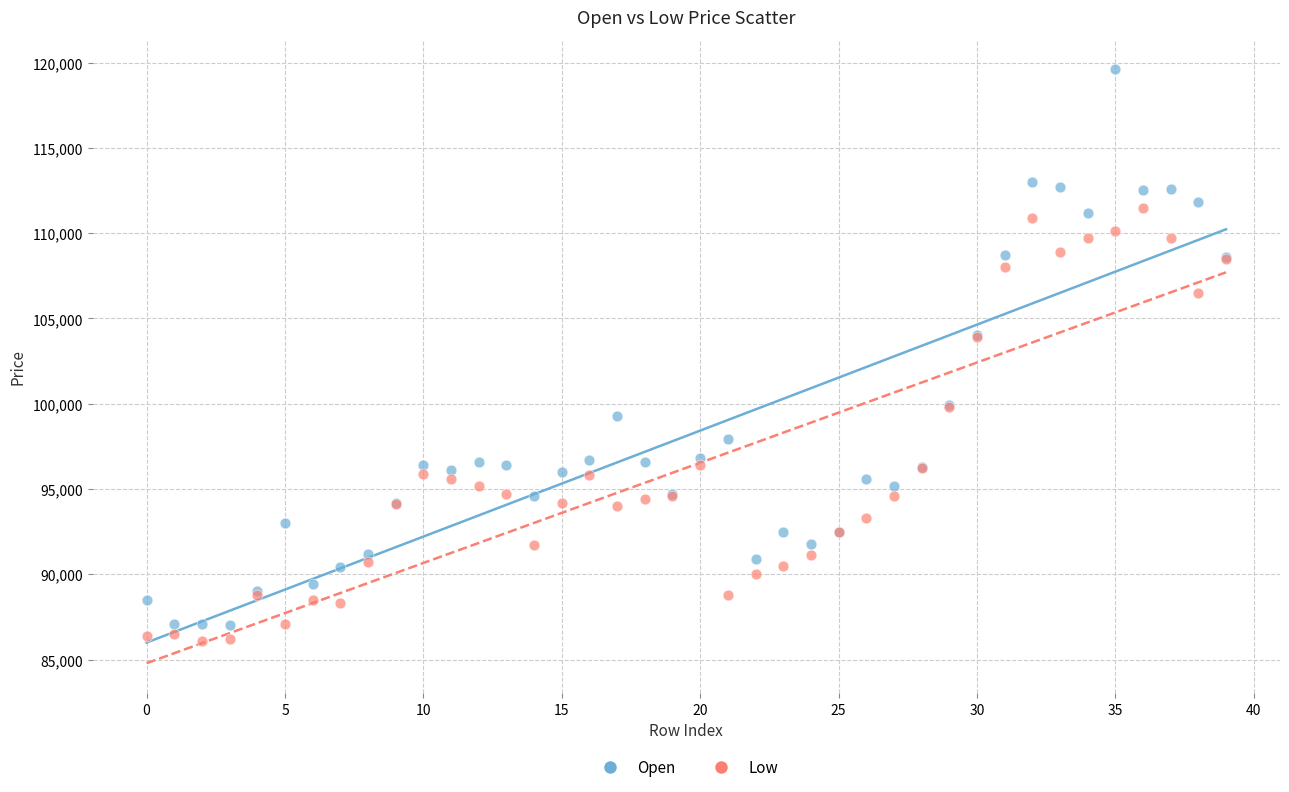

In the Low series, what Y value is closest to 98800?

99800